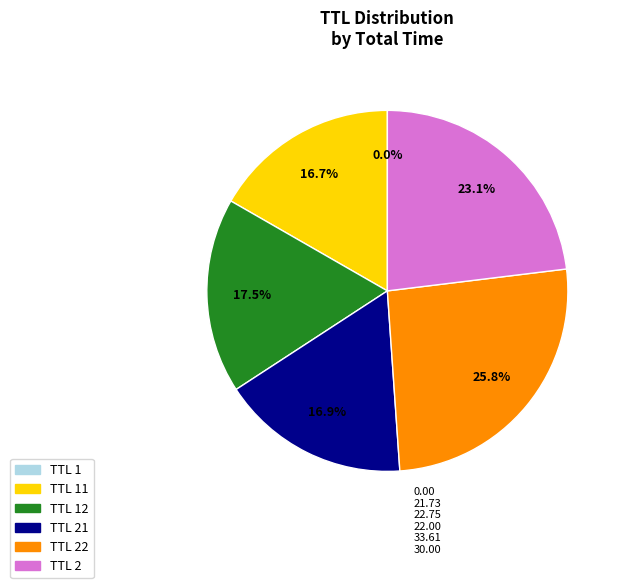

Does TTL 21 account for over 50% of the chart?

No